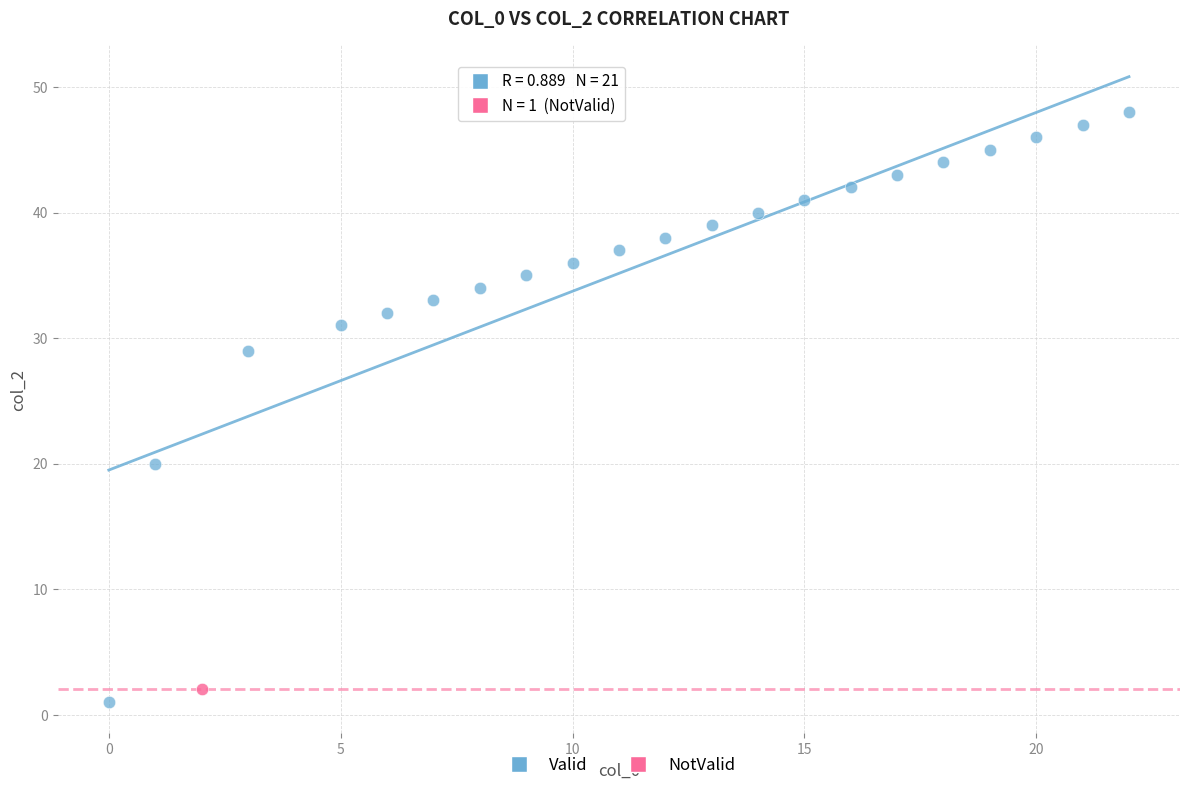

What are all the series names shown in the legend?

Valid, NotValid